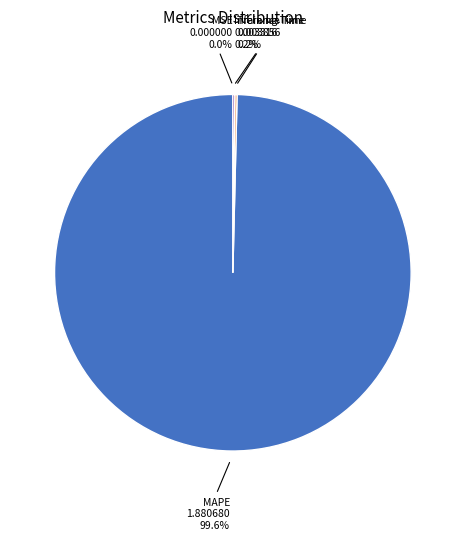

Is there a majority slice in this chart?

Yes